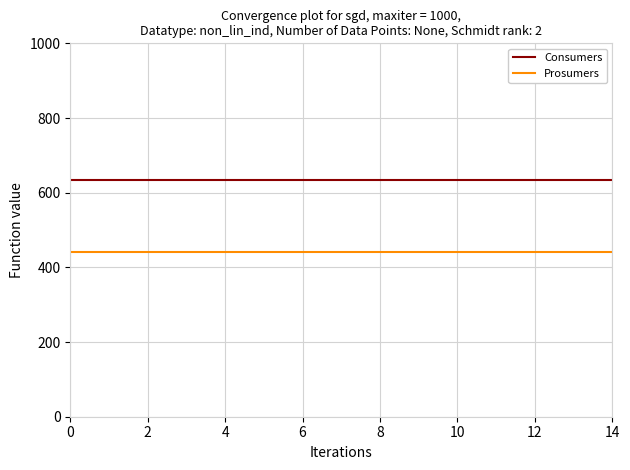

Which series has the largest total across all categories?

Consumers